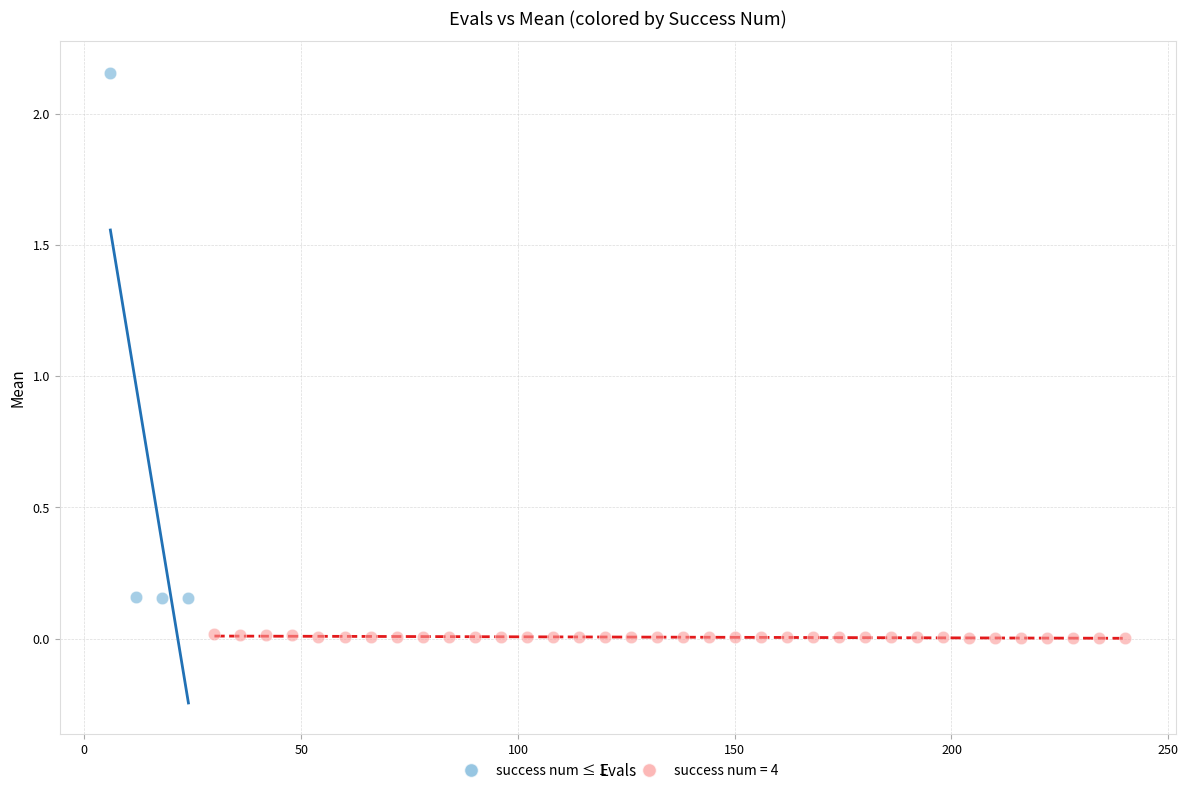

Which series has the widest spread of Y values?

success num ≤ 1